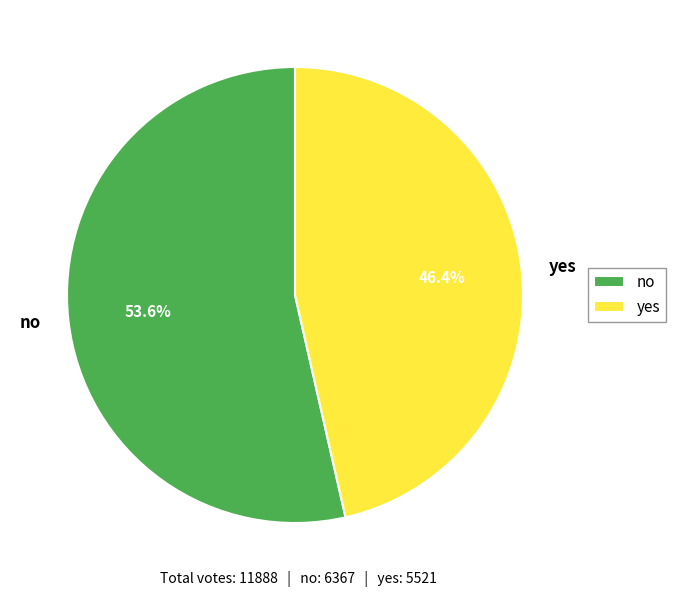

To the nearest percent, what portion does yes represent?

46%